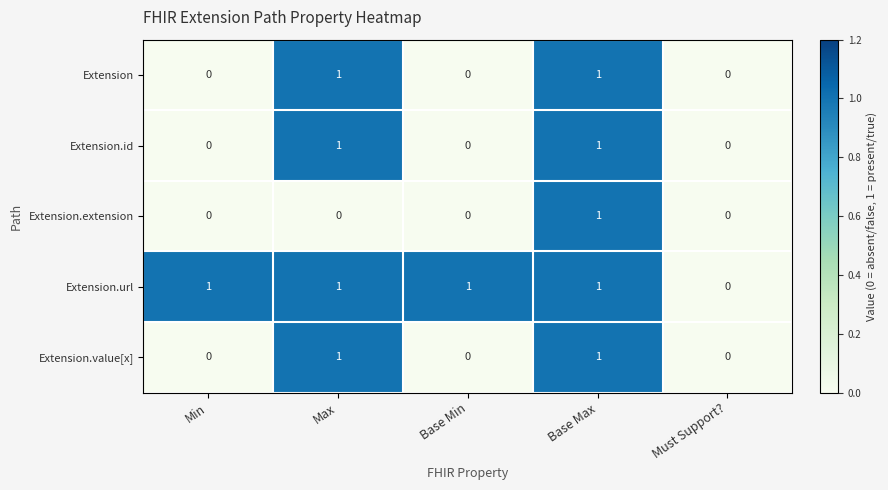

The value of Extension.url at Max is 2. True or false?

False